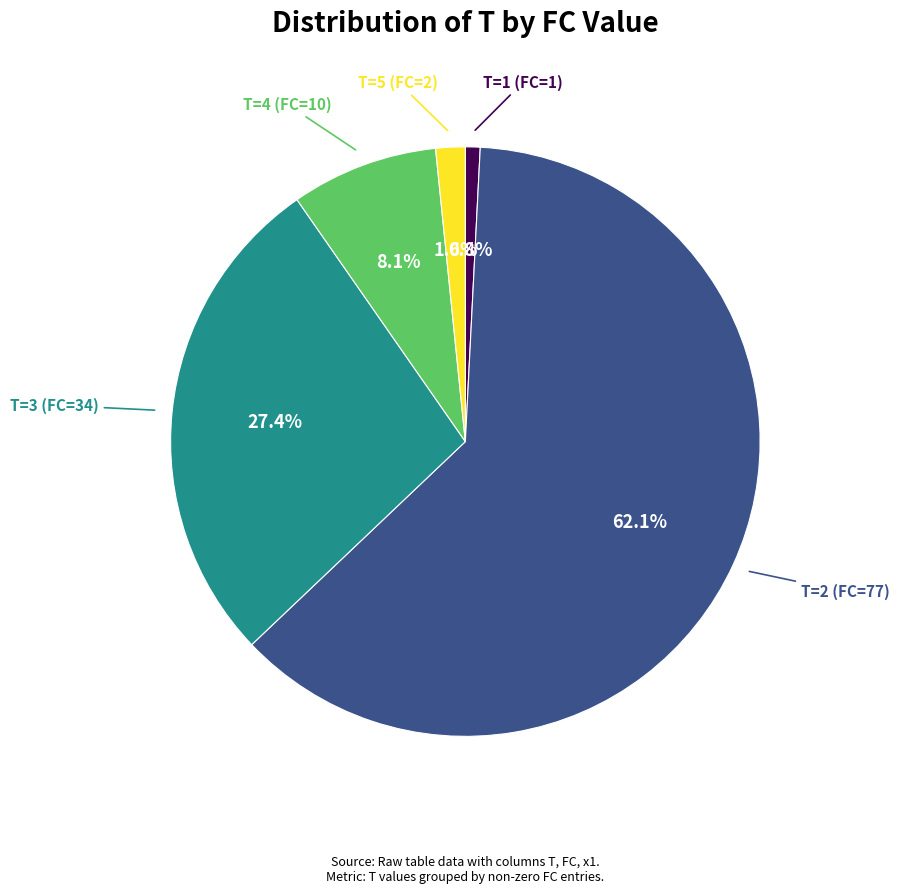

Is there any slice that represents more than half of the pie?

Yes